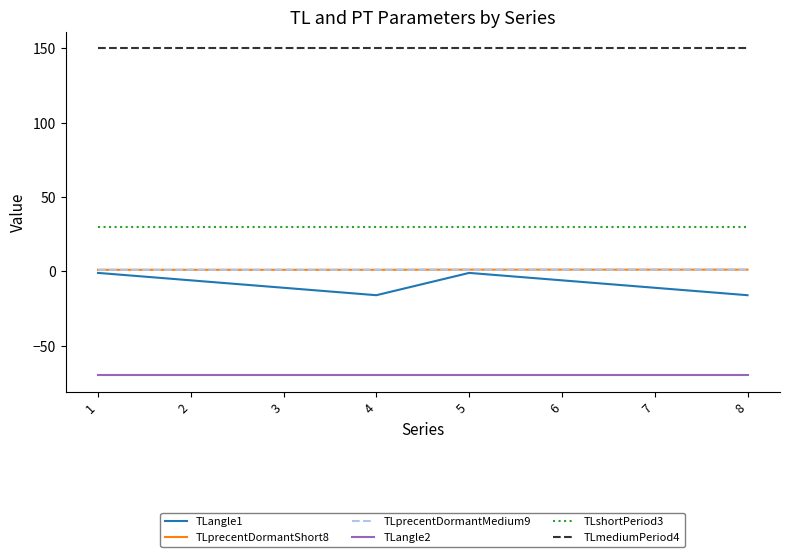

True or false: TLshortPeriod3 has a value of 11.9 at 8.

False